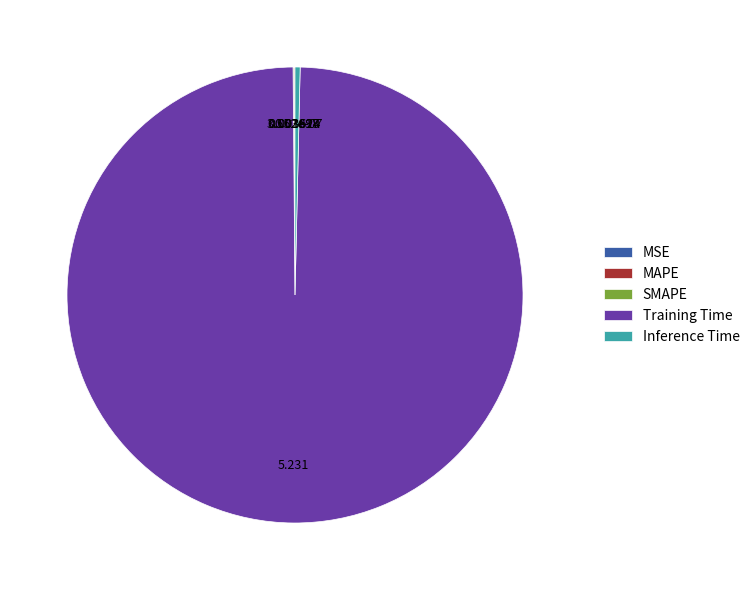

Does any single category account for the majority?

Yes